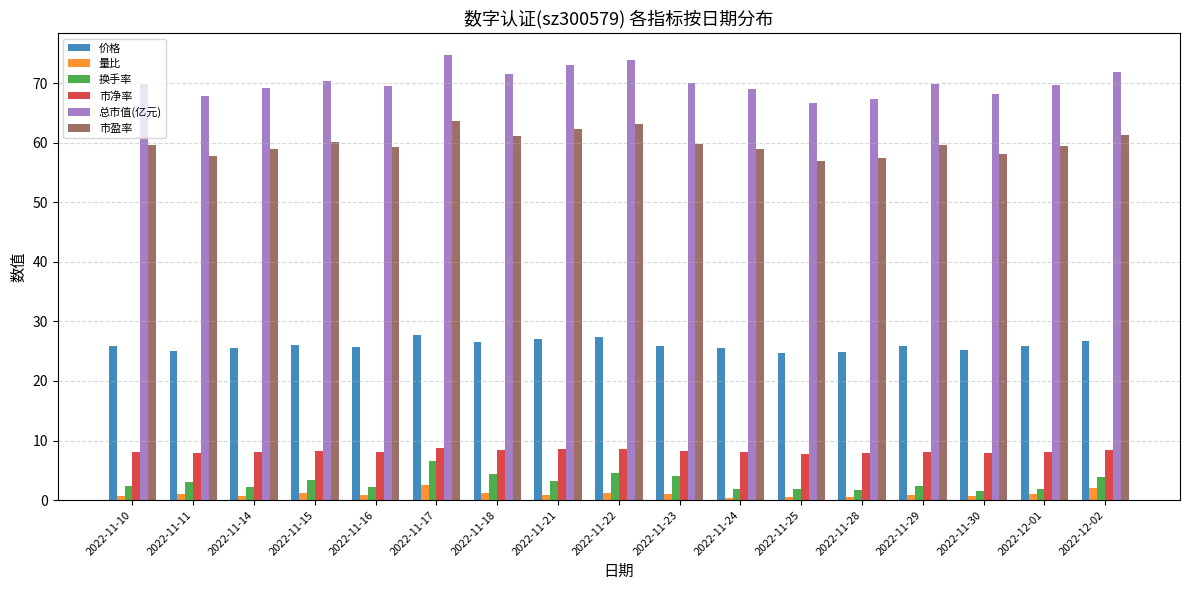

What position from the left is 2022-11-17?

6